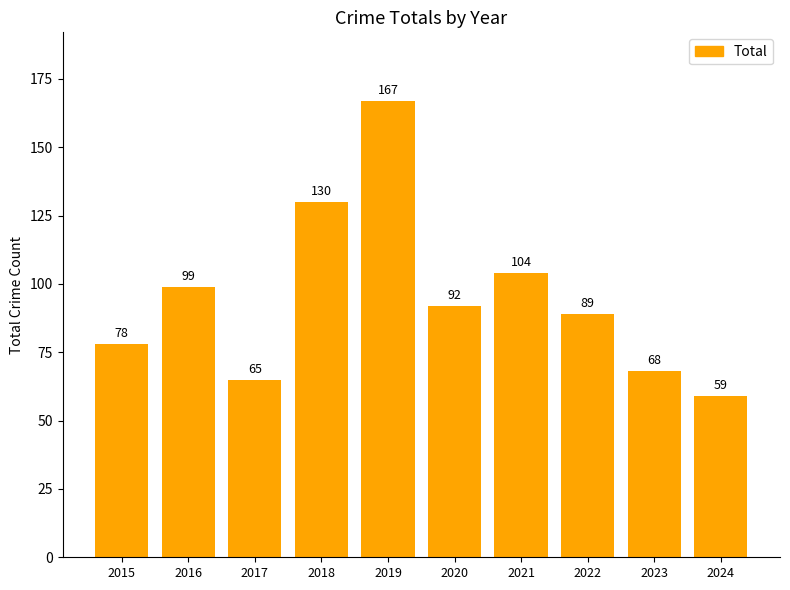

What is the average value?

95